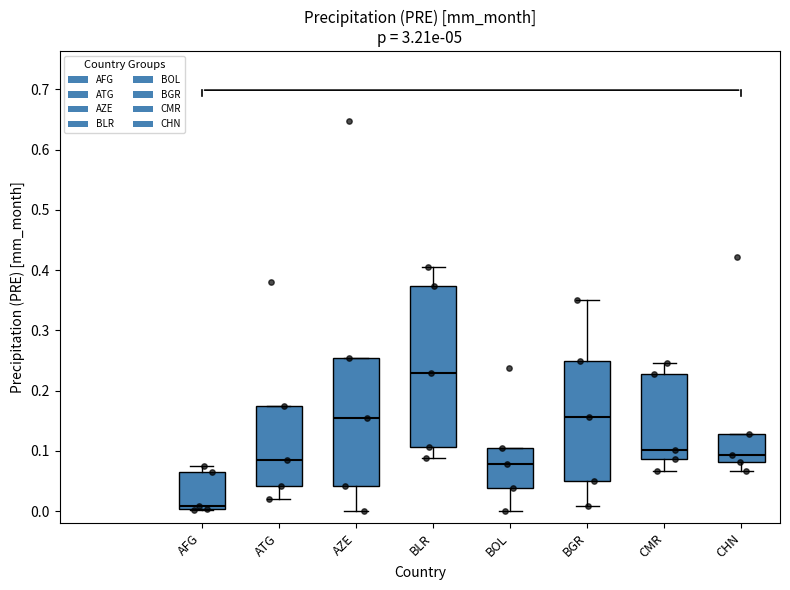

Reading left to right, transcribe this box plot: for each box, give where its median line is, the range the box spans, and where its two whiskers end, as read against the y-axis. The values are not printed on the chart, so give them approximately, as read against the axis.

AFG: median 0.01, box 0.00 to 0.06, whiskers 0.00 to 0.08
ATG: median 0.08, box 0.04 to 0.17, whiskers 0.02 to 0.17
AZE: median 0.15, box 0.04 to 0.25, whiskers 0.00 to 0.25
BLR: median 0.23, box 0.11 to 0.37, whiskers 0.09 to 0.41
BOL: median 0.08, box 0.04 to 0.10, whiskers 0.00 to 0.10
BGR: median 0.16, box 0.05 to 0.25, whiskers 0.01 to 0.35
CMR: median 0.10, box 0.09 to 0.23, whiskers 0.07 to 0.25
CHN: median 0.09, box 0.08 to 0.13, whiskers 0.07 to 0.13